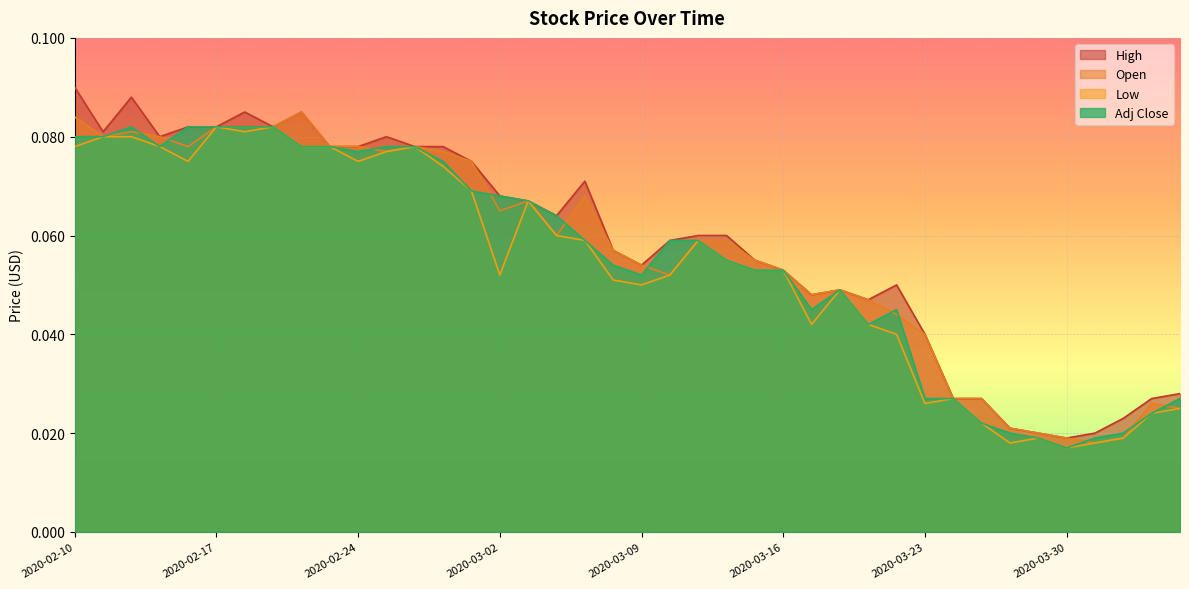

True or false: Open and Low cross at least once.

False